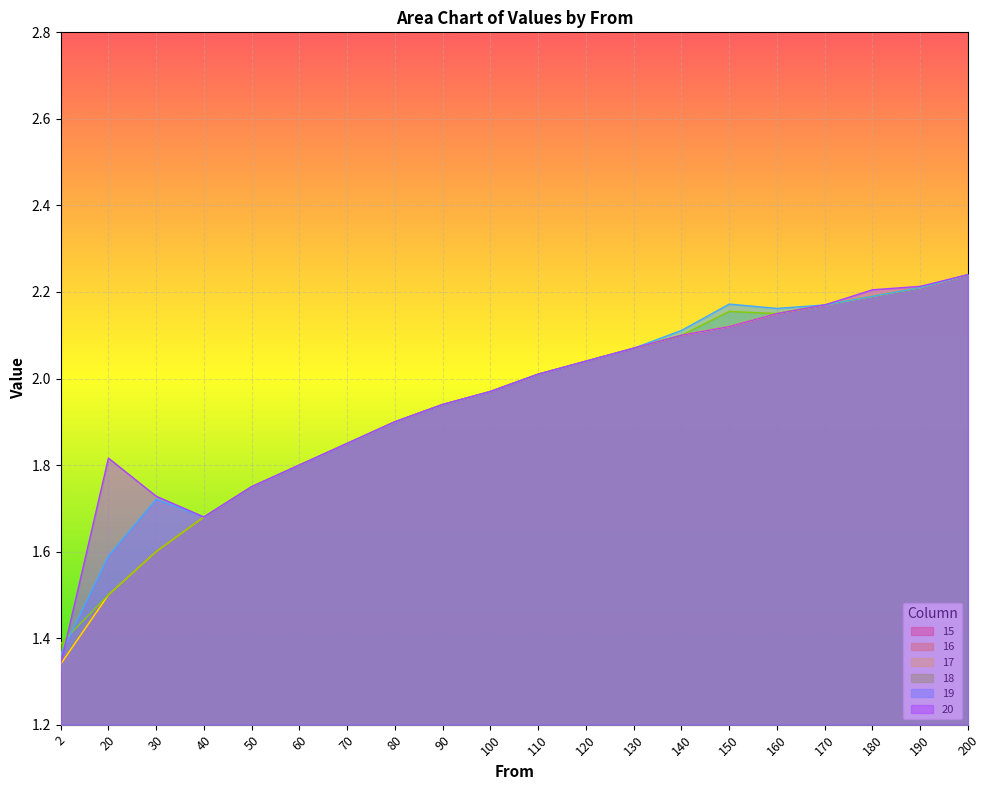

Where does the 15 series first go above 2?

110